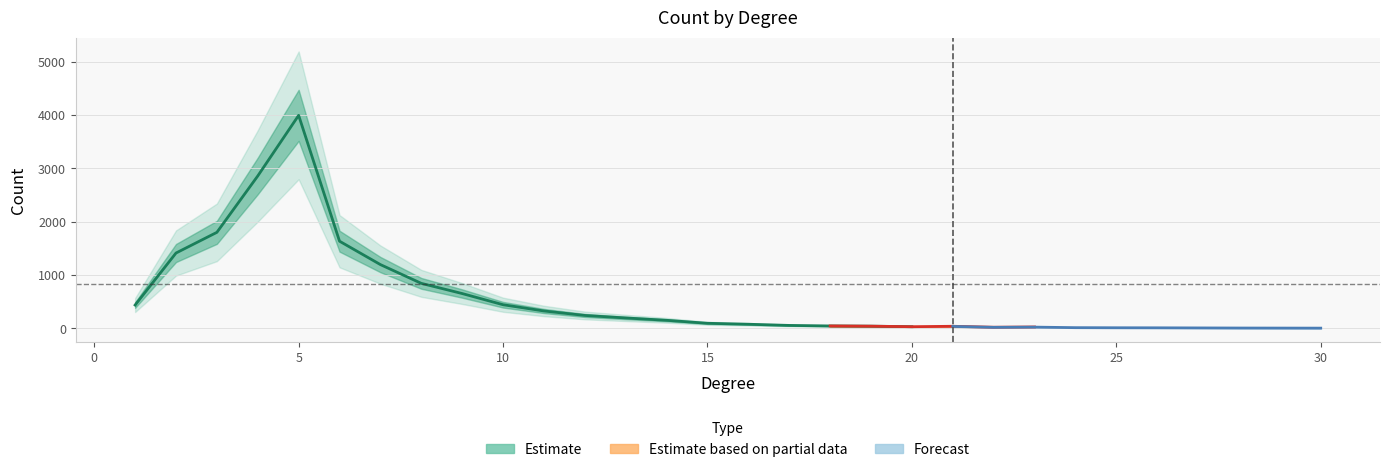

Is this an area chart (filled region under the line)?

No